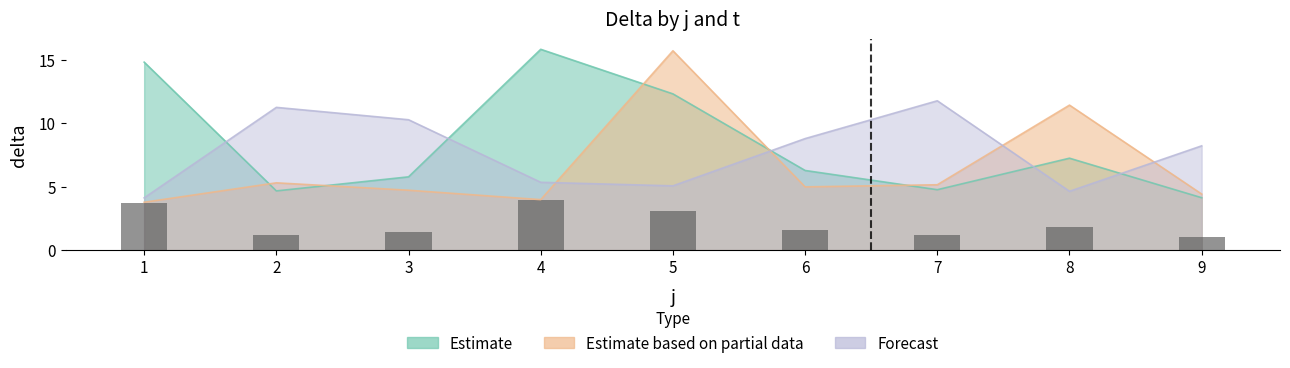

Between 5 and 7, which is larger?

5